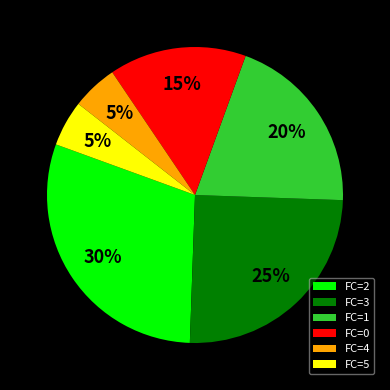

Is FC=2 the majority of the pie?

No